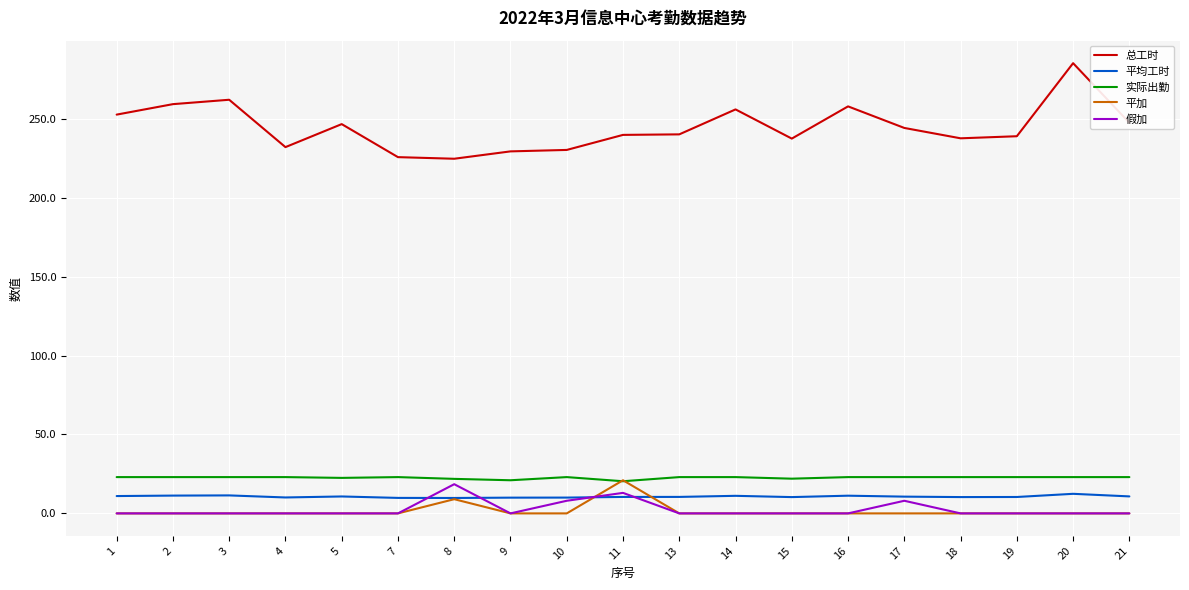

The 总工时 series shows 239.9 at 11. True or false?

True